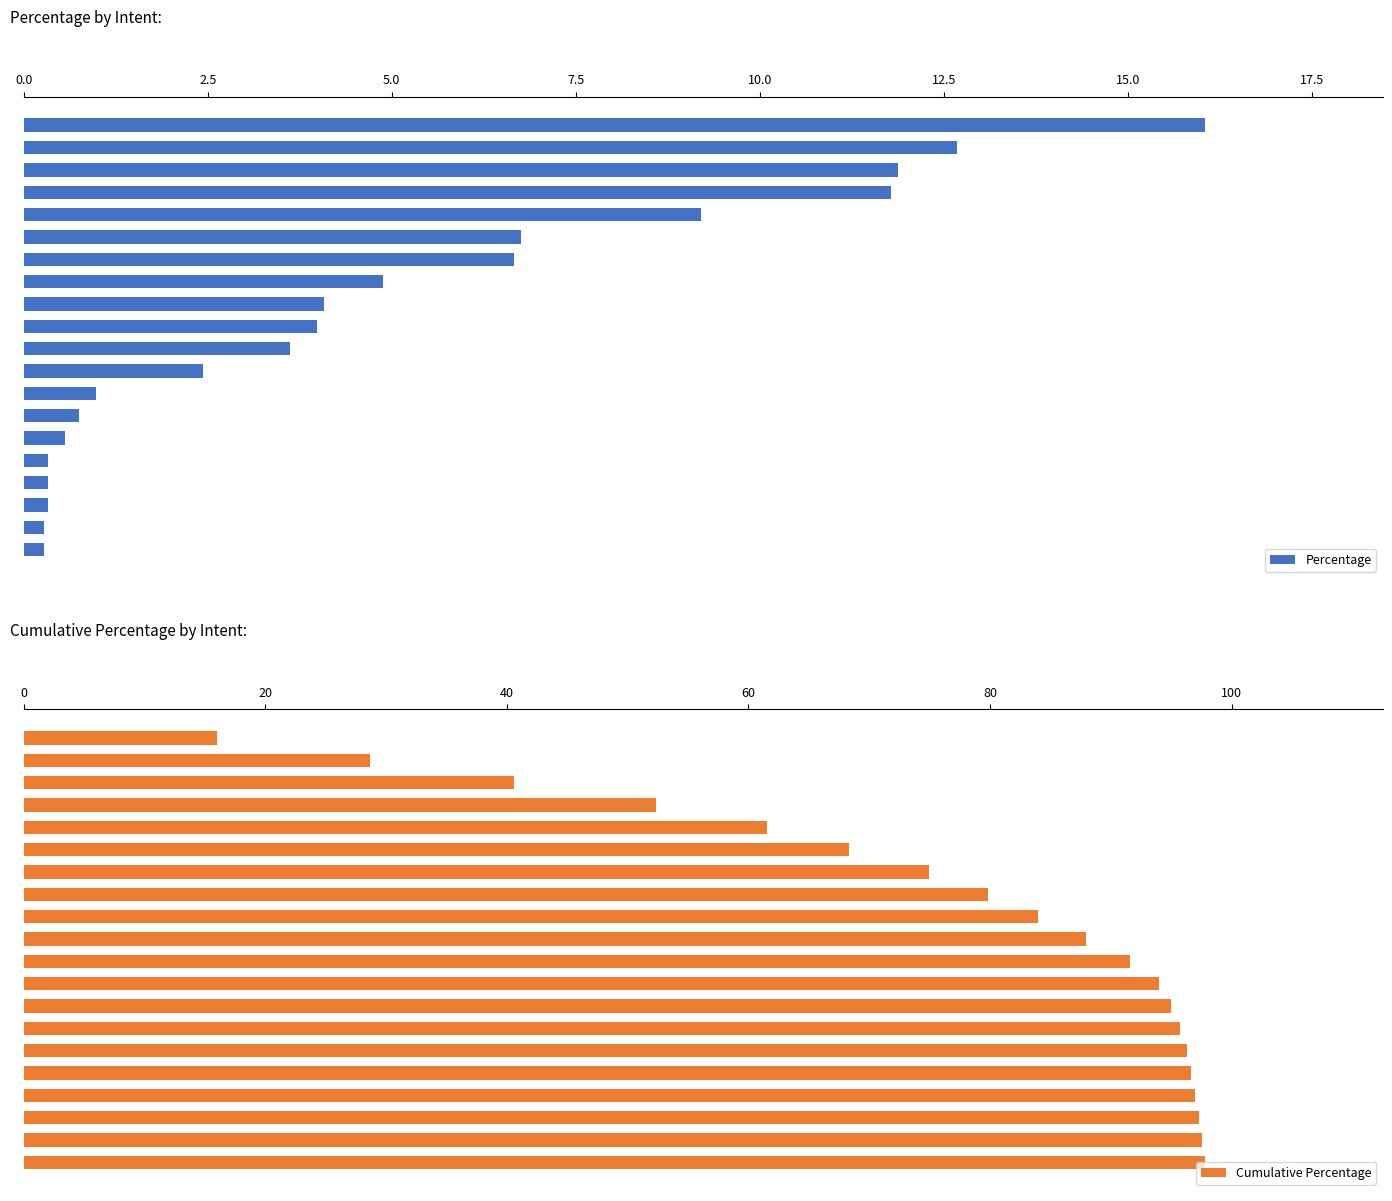

True or false: Percentage has a value of 1.4 at 9.

False